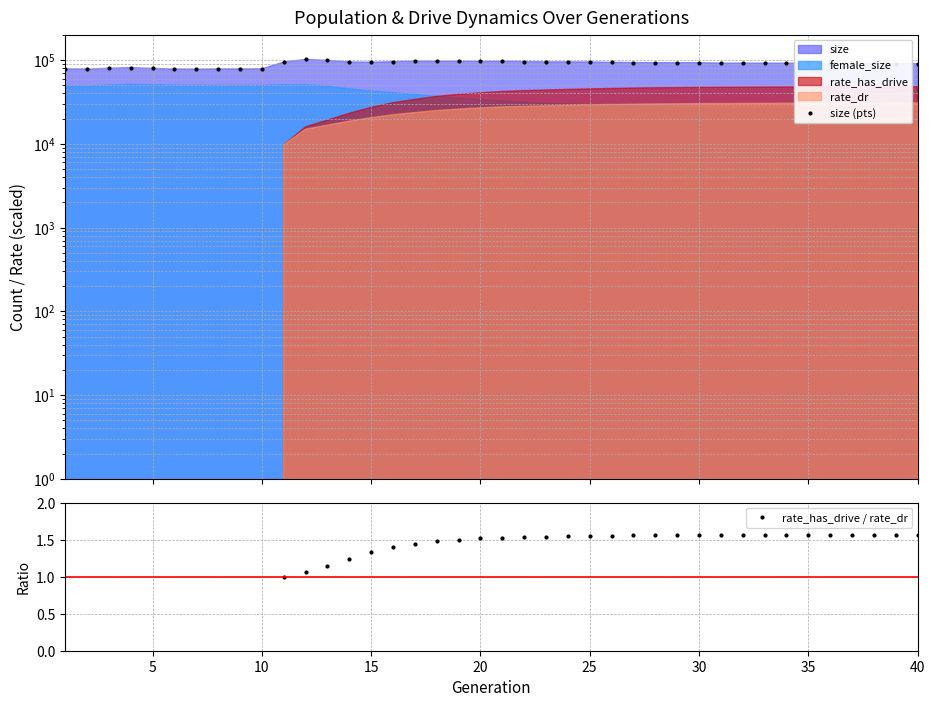

In size (pts), how many points are higher than both neighbors (excluding endpoints)?

6